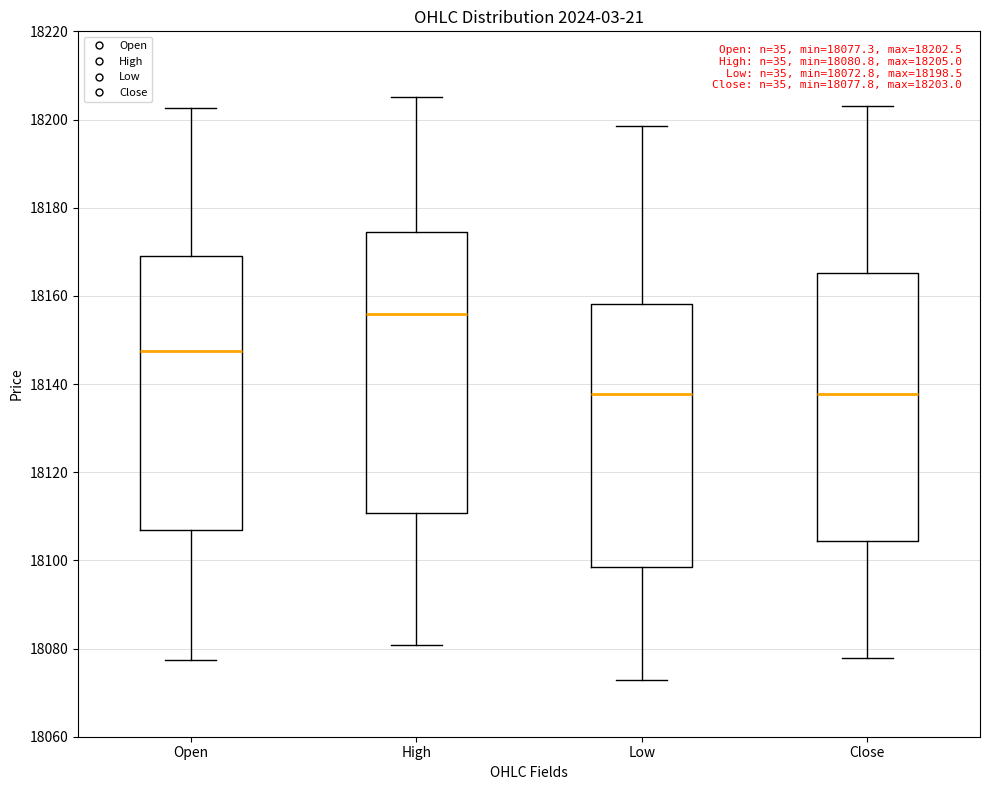

Which box has the highest median line?

High